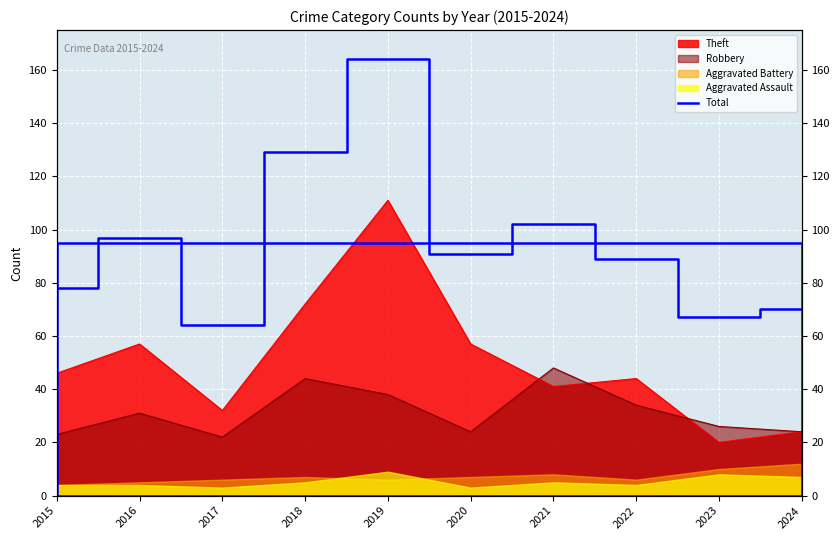

List the labels in order of value, smallest first.

2017, 2023, 2024, 2015, 2022, 2020, 2016, 2021, 2018, 2019